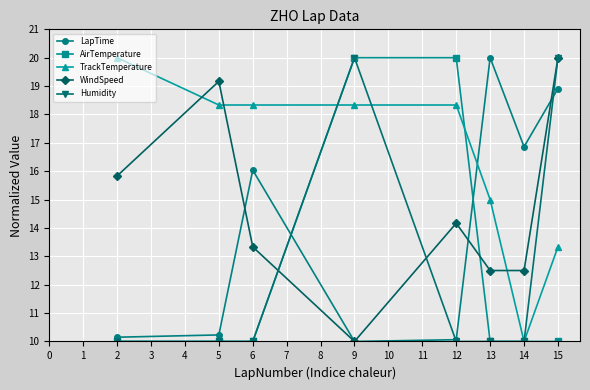

Count the Humidity values in the range 10 to 20.

8